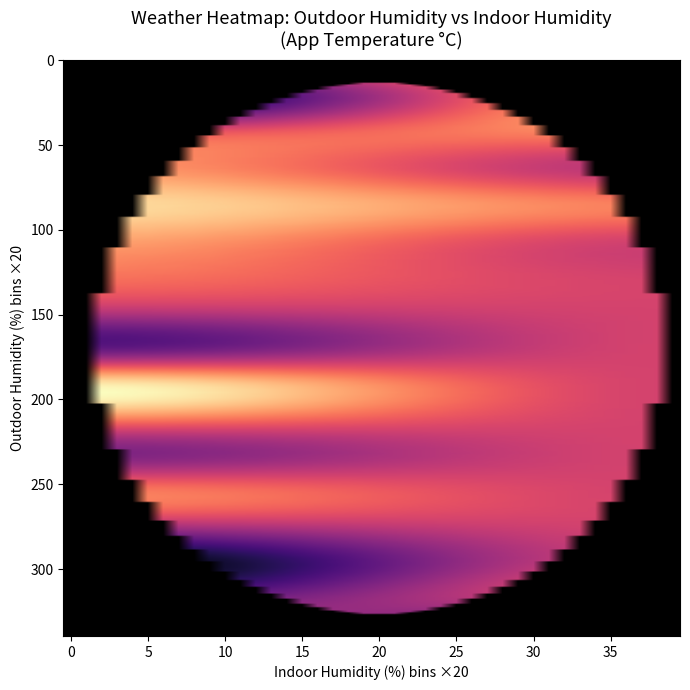

Reading left to right, transcribe all the data shown in this chart.

humidity_outdoor: humidity_outdoor=56.0	humidity_indoor=57.0	app_temp=58.0	3=59.0	4=58.0	5=59.0	6=60.0	7=59.0	8=61.0	9=61.0	10=58.0	11=57.0	12=57.0	13=58.0	14=58.0	15=58.0	16=58.0	17=58.0	18=60.0	19=60.0	20=61.0	21=62.0	22=63.0	23=64.0	24=62.0	25=62.0	26=61.0	27=63.0	28=63.0	29=65.0	30=66.0	31=67.0	32=68.0	33=68.0	34=67.0	35=69.0	36=70.0	37=71.0	38=72.0
humidity_indoor: humidity_outdoor=47.0	humidity_indoor=47.0	app_temp=47.0	3=47.0	4=47.0	5=47.0	6=47.0	7=46.0	8=46.0	9=46.0	10=46.0	11=46.0	12=46.0	13=46.0	14=46.0	15=46.0	16=46.0	17=46.0	18=46.0	19=46.0	20=46.0	21=46.0	22=46.0	23=46.0	24=46.0	25=46.0	26=46.0	27=46.0	28=46.0	29=46.0	30=46.0	31=46.0	32=46.0	33=46.0	34=46.0	35=46.0	36=46.0	37=46.0	38=47.0
app_temp: humidity_outdoor=36.1	humidity_indoor=36.1	app_temp=37.0	3=35.9	4=34.9	5=35.1	6=35.9	7=36.0	8=37.3	9=36.1	10=34.4	11=35.1	12=34.2	13=35.7	14=35.9	15=36.7	16=35.9	17=35.5	18=37.3	19=35.2	20=35.4	21=35.2	22=35.1	23=35.1	24=35.7	25=36.7	26=35.4	27=35.5	28=35.9	29=36.3	30=35.9	31=35.6	32=35.9	33=35.9	34=34.9	35=35.4	36=34.6	37=35.1	38=34.9